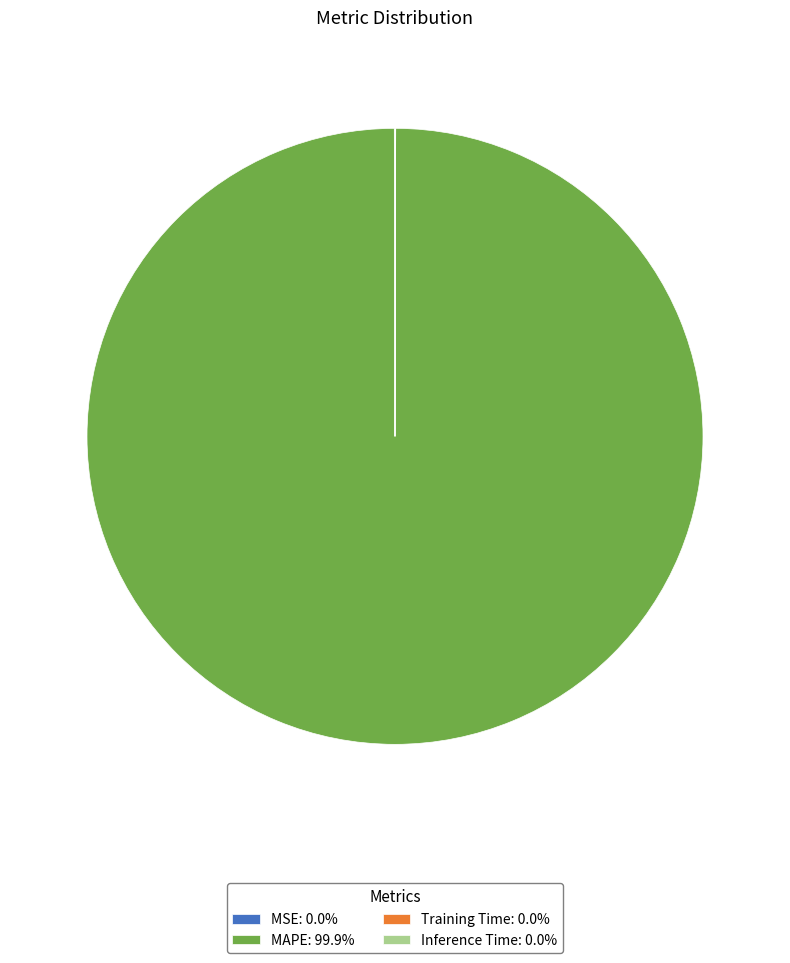

Is there any slice that represents more than half of the pie?

Yes